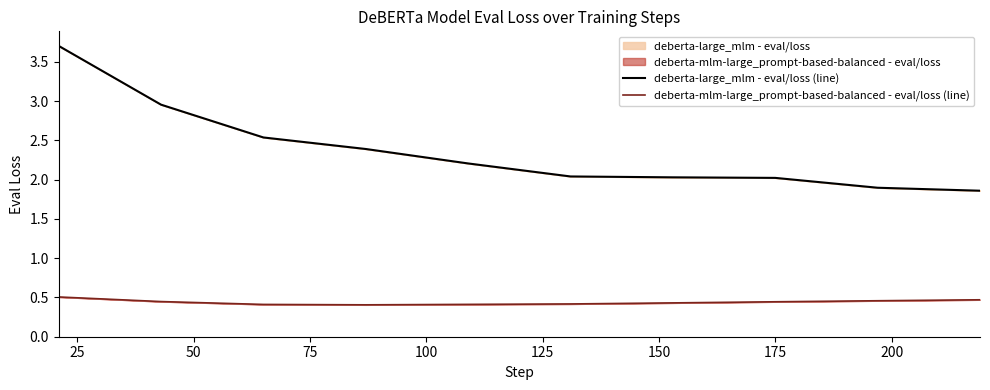

True or false: deberta-mlm-large_prompt-based-balanced - eval/loss (line) and deberta-large_mlm - eval/loss (line) cross at least once.

False